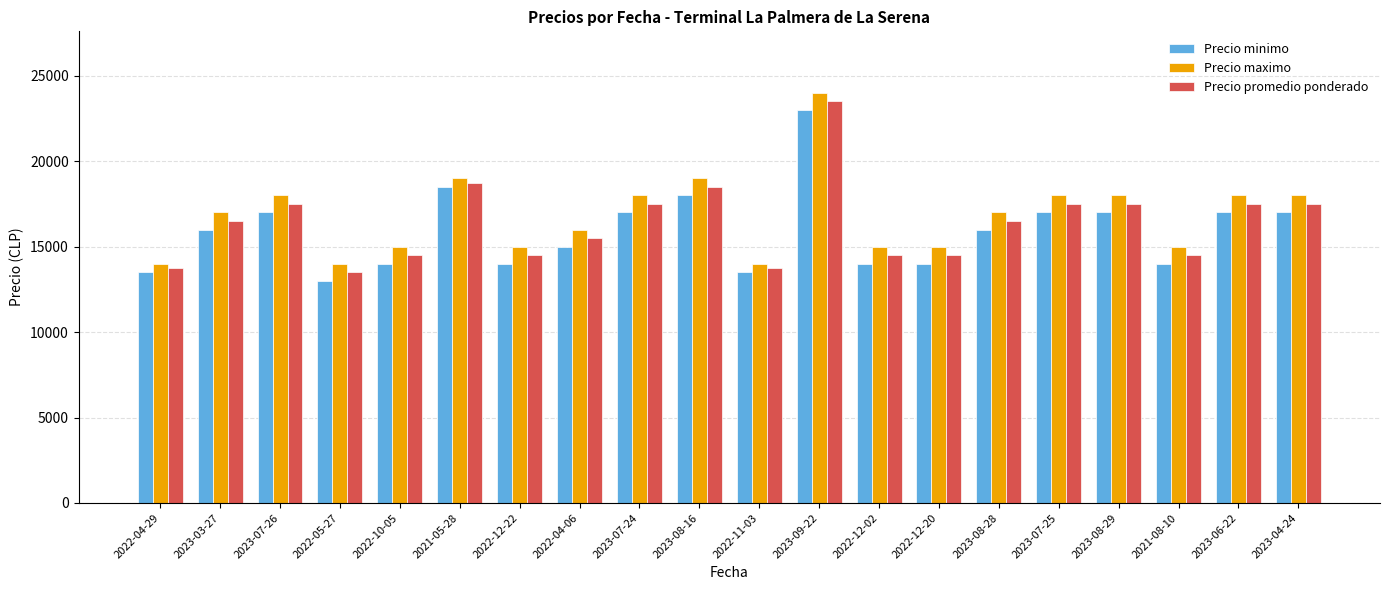

What is the spread (max minus min) of values at 2022-04-06?

1000